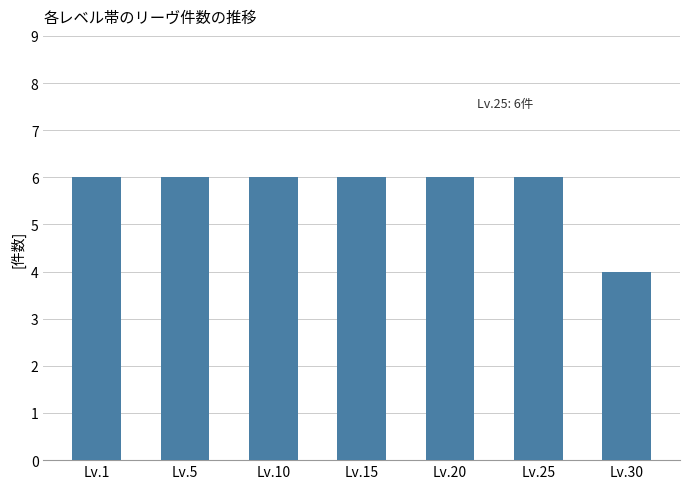

Reading left to right, what are all the values shown in this chart?

6	6	6	6	6	6	4